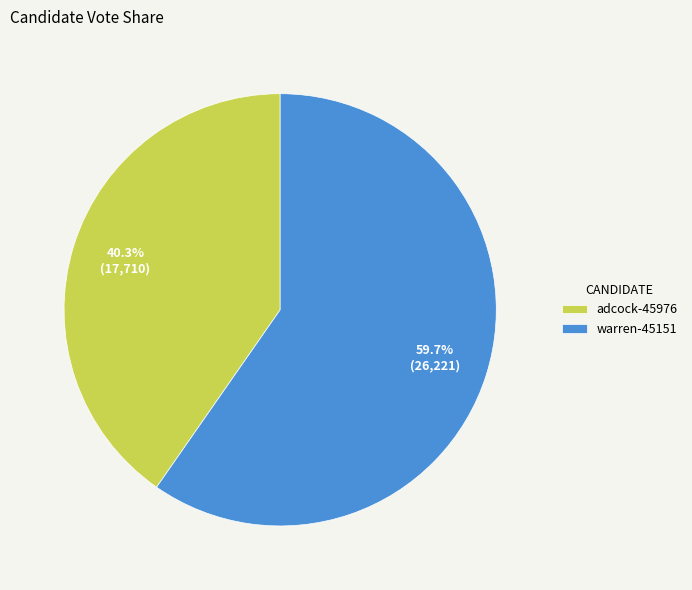

What percentage is the warren-45151 slice, to the nearest percent?

60%